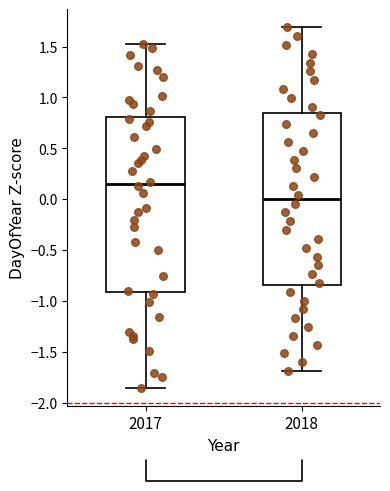

Reading left to right, transcribe this box plot: for each box, give where its median line is, the range the box spans, and where its two whiskers end, as read against the y-axis. The values are not printed on the chart, so give them approximately, as read against the axis.

2017: median 0.15, box -0.90 to 0.80, whiskers -1.85 to 1.55
2018: median 0.00, box -0.85 to 0.85, whiskers -1.70 to 1.70